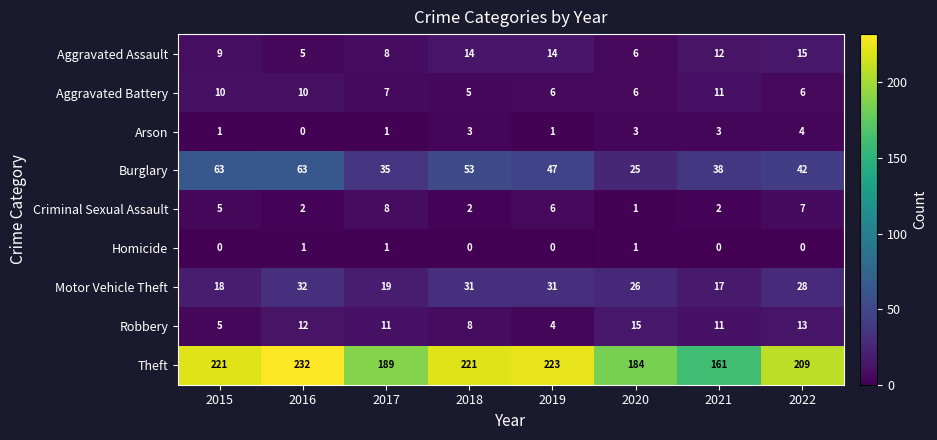

At which category is the sum across all series the highest?

2016